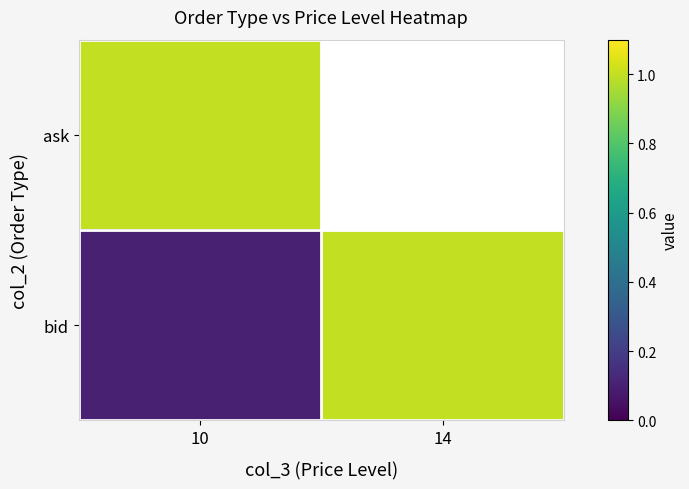

Is it true that bid equals 0.1 at 10?

True